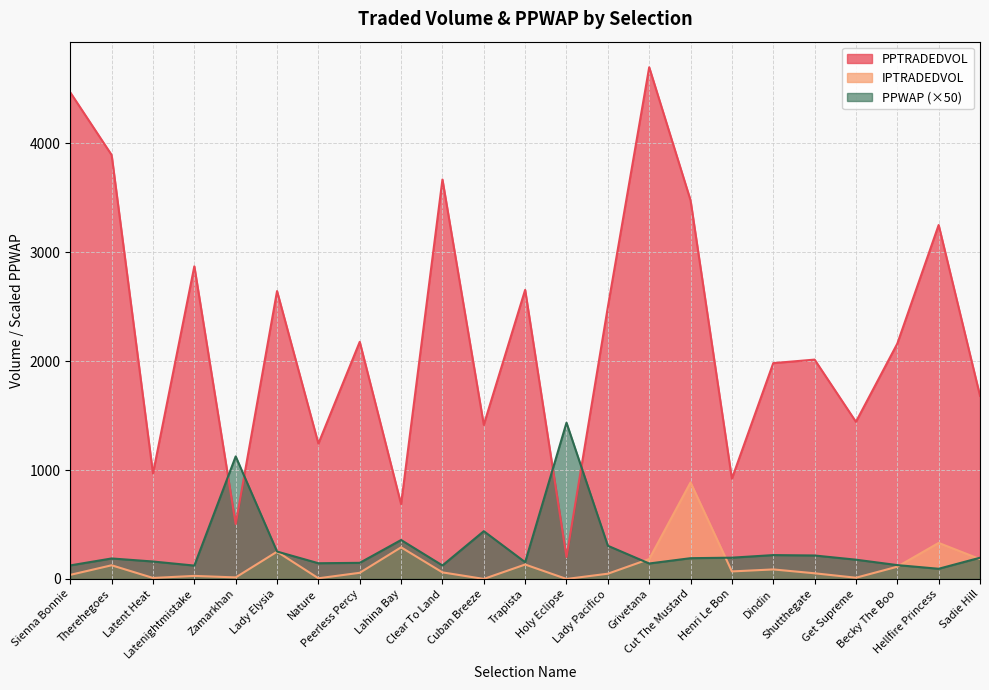

What is the label of the 9th point from the left?

Lahina Bay